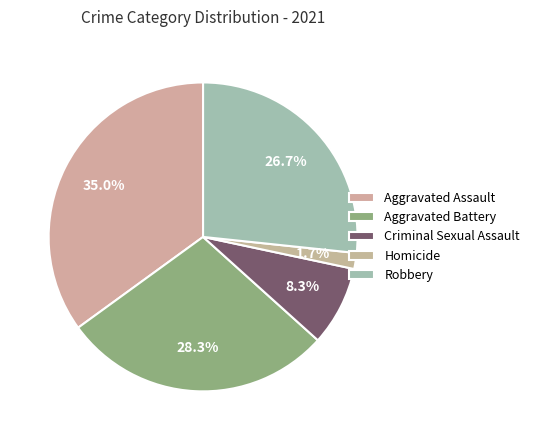

Is Aggravated Battery the majority of the pie?

No